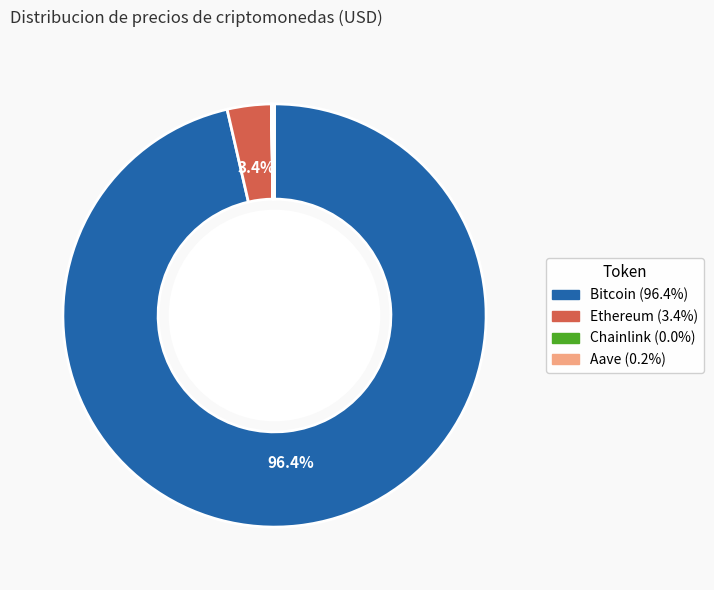

Combined, do Bitcoin (96.4%) and Ethereum (3.4%) account for over 50%?

Yes